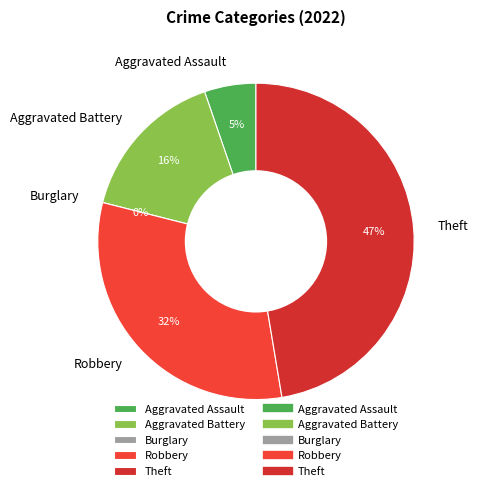

Is there a majority slice in this chart?

No